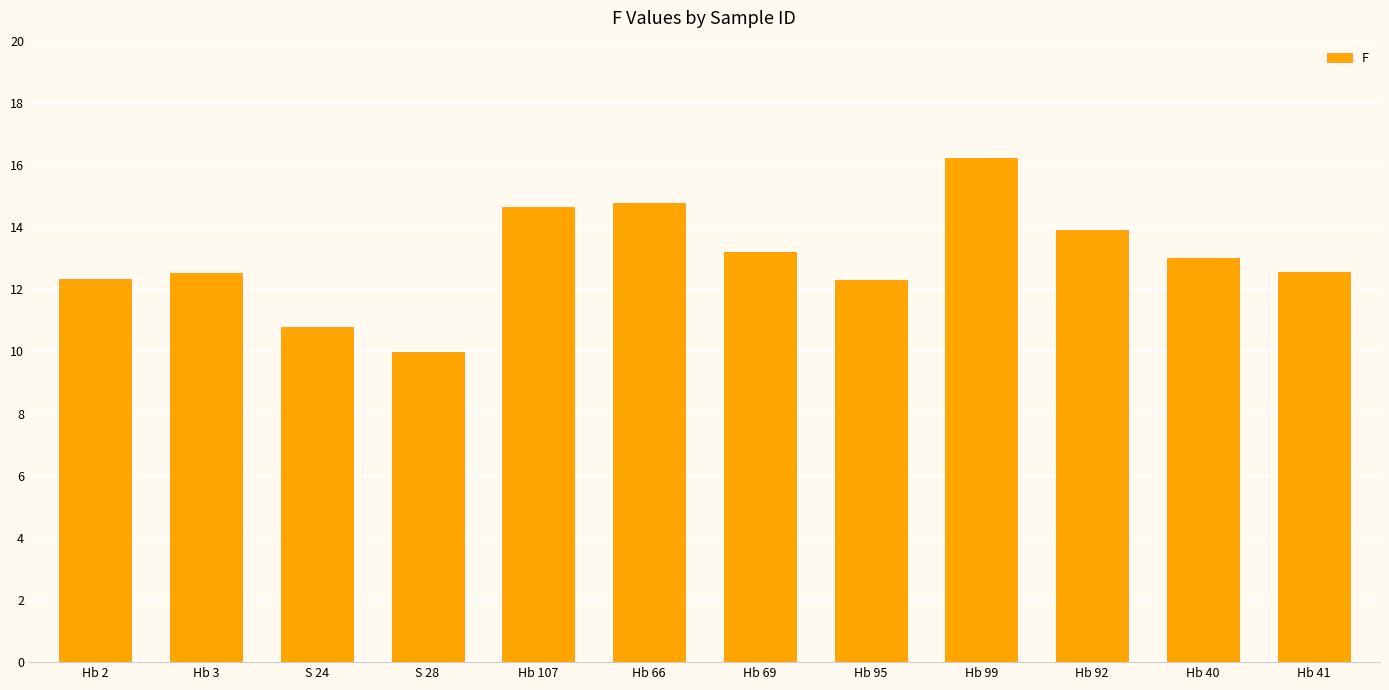

What is the value of the 9th bar from the left?

16.2